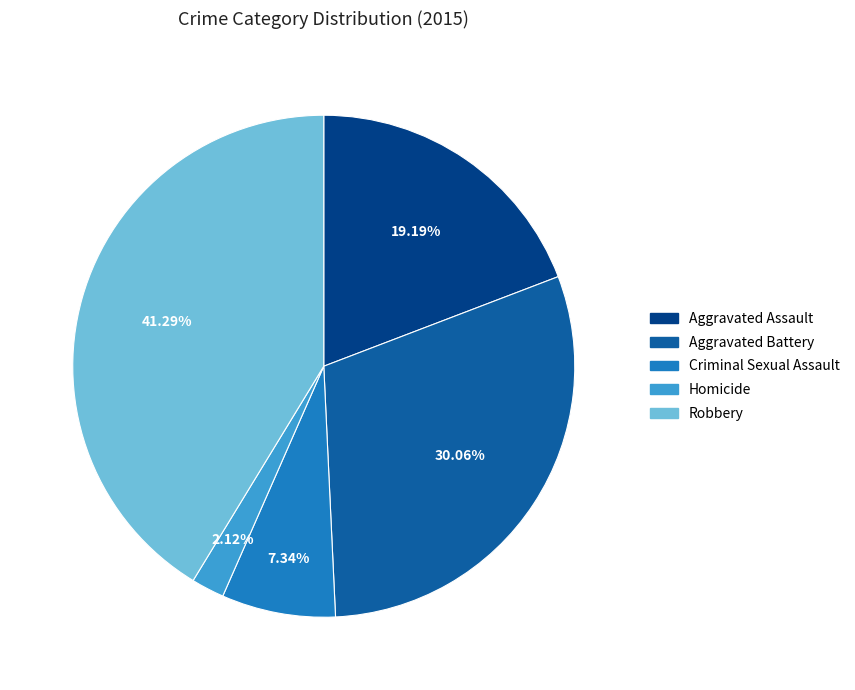

To the nearest percent, what is the combined percentage of Aggravated Assault and Aggravated Battery?

49%